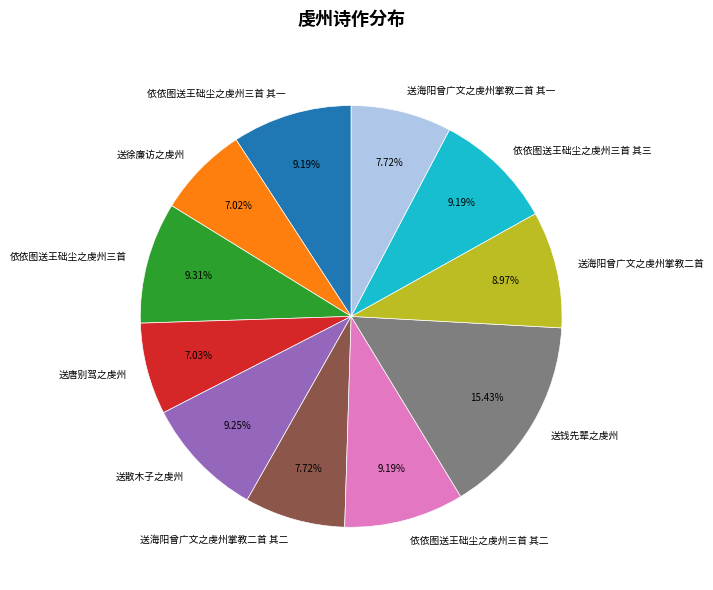

To the nearest percent, what is the combined percentage of 依依图送王础尘之虔州三首 and 送海阳曾广文之虔州掌教二首?

18%